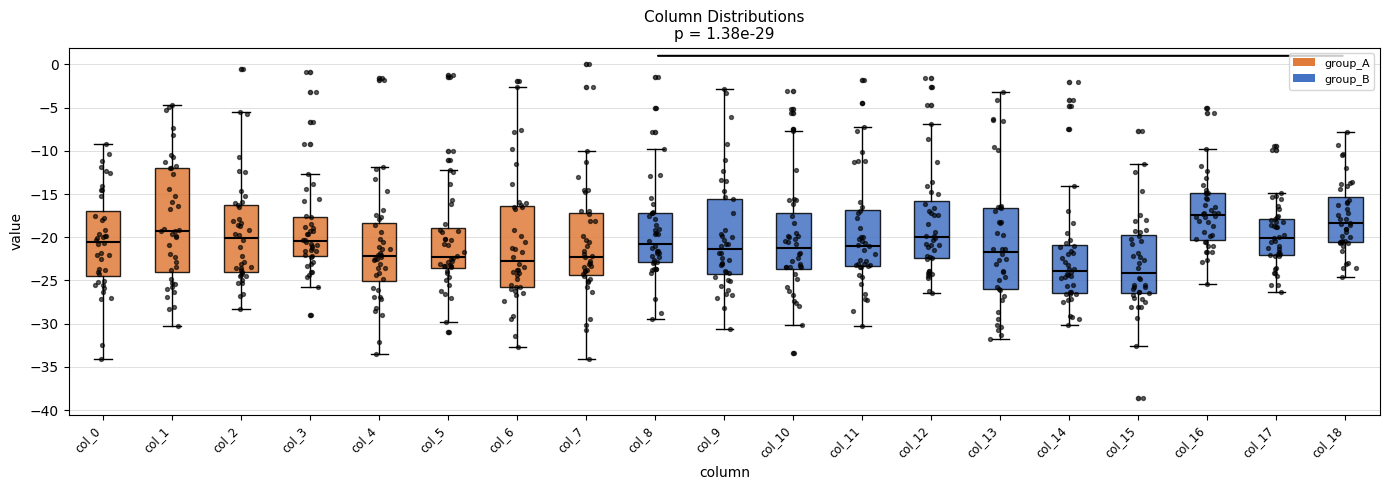

Where does the lower whisker of the box for col_17 end on the y-axis? The values are not printed on the chart, so give them approximately, as read against the axis.

-26.5